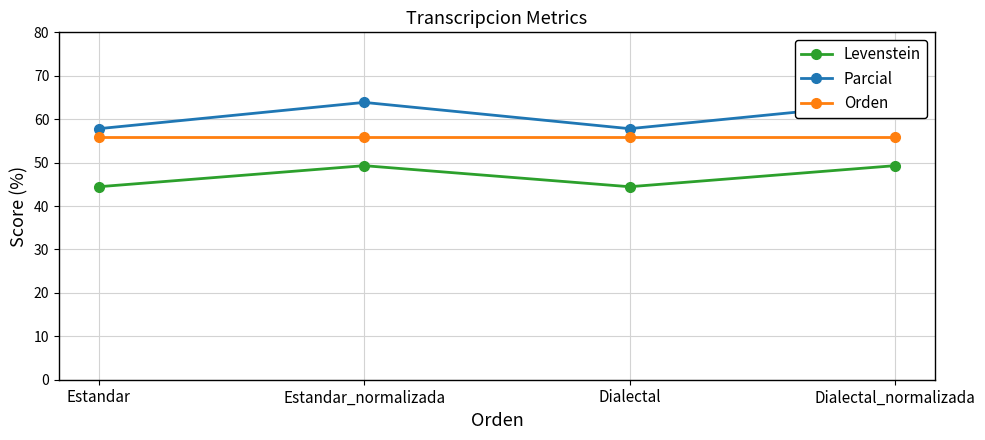

Which series has the largest range (max minus min)?

Parcial